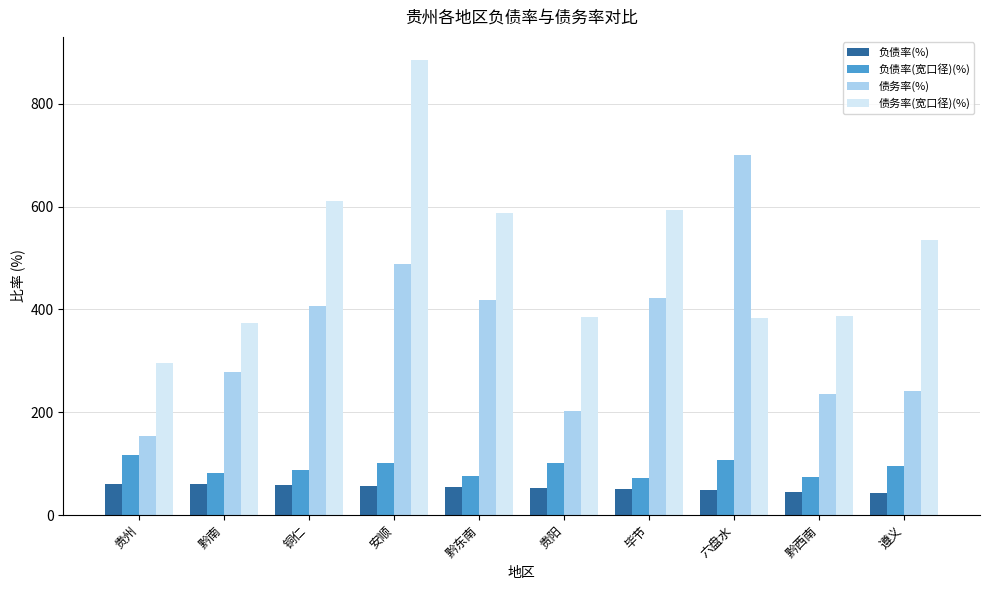

How many categories are shown in the chart?

10